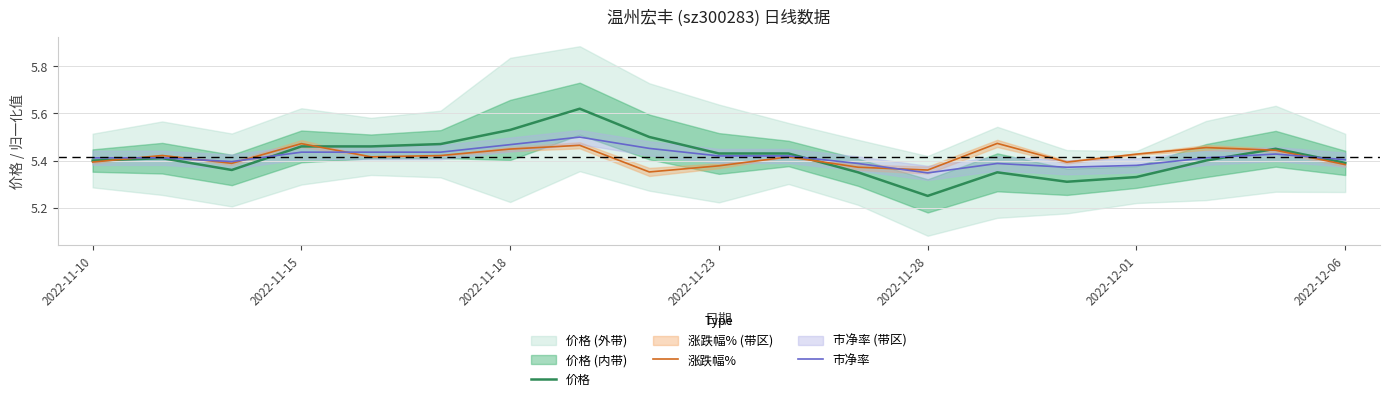

Where is 市净率 nearest to the value 5?

2022-11-28